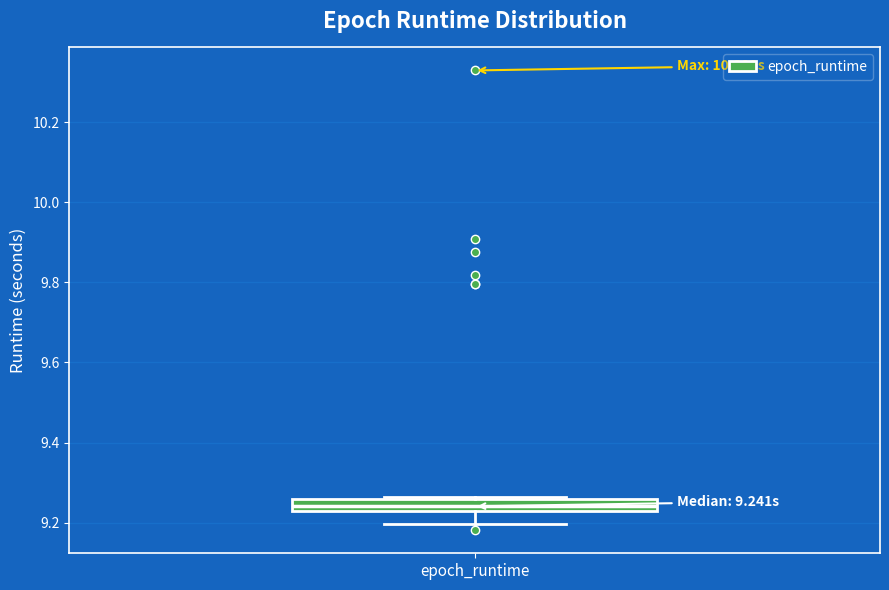

Read this box plot against the y-axis: the position of the median line, the range covered by the box, and the ends of both whiskers. The values are not printed on the chart, so give them approximately, as read against the axis.

median 9.24, box 9.22 to 9.26, whiskers 9.20 to 9.26